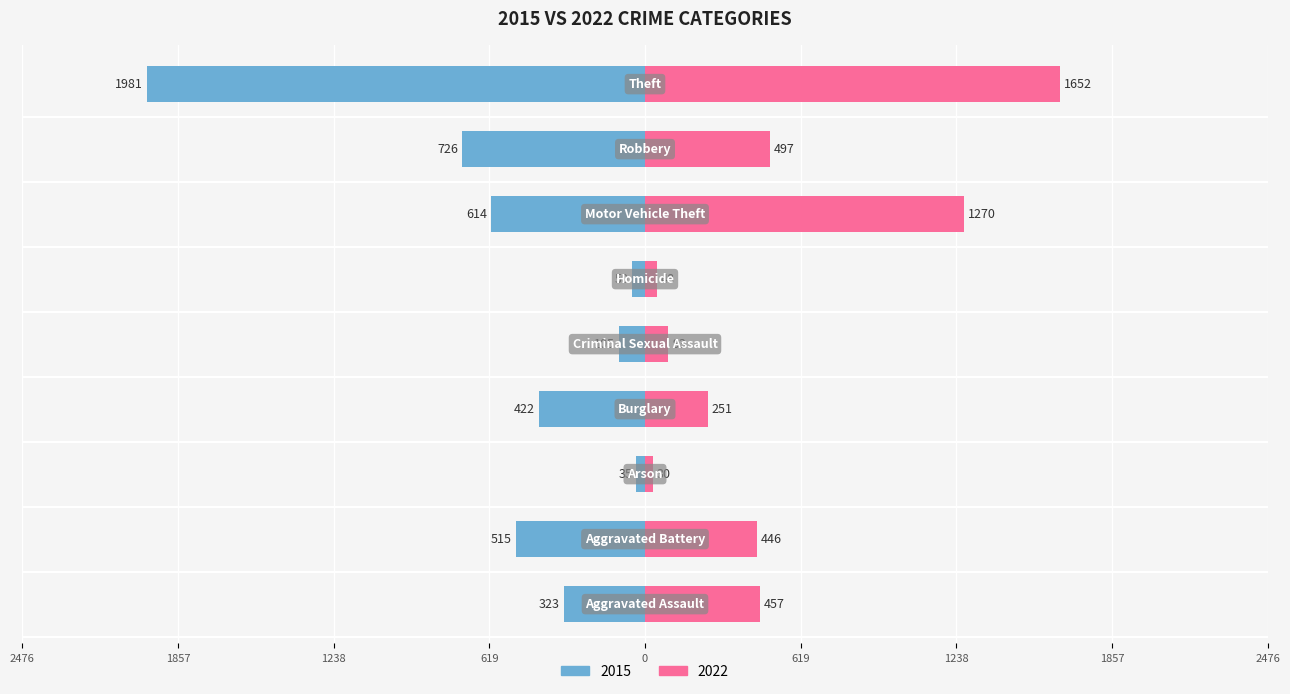

At which label is 2022 closest to 841?

Robbery